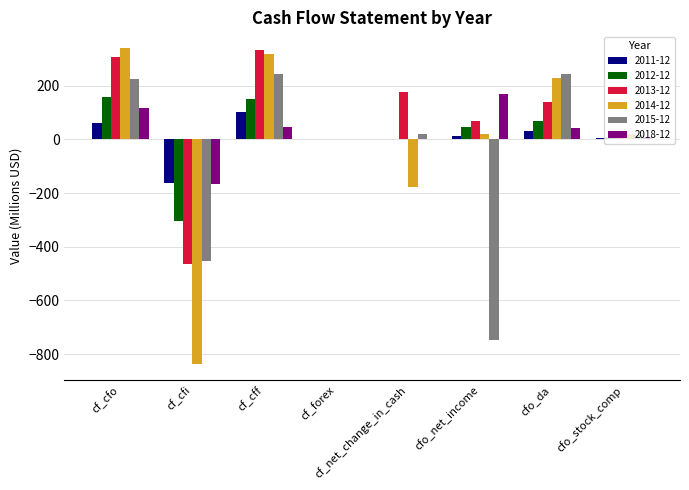

How many data points in 2013-12 are above 140?

4